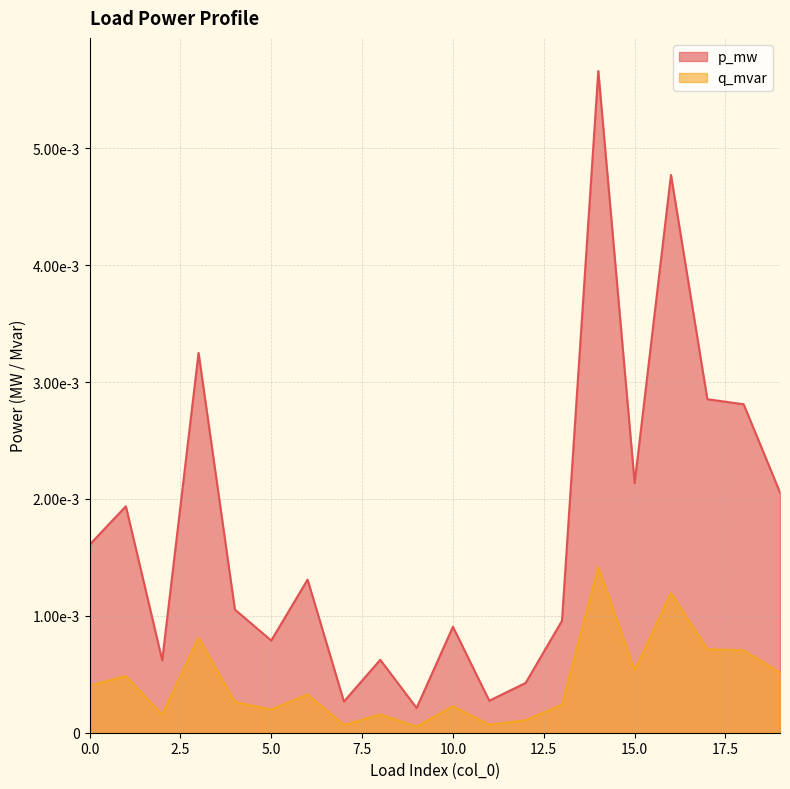

Is it true that p_mw equals 0.0 at 16?

False